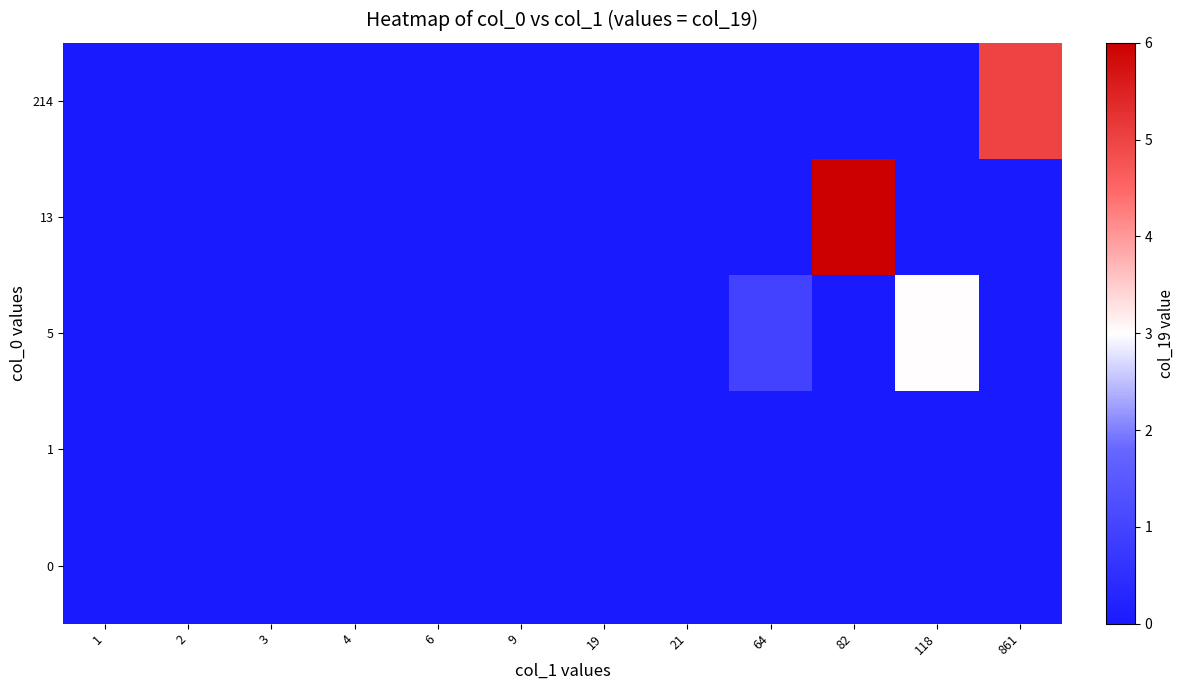

List the series in order of their peak value, highest first.

13, 214, 5, 1, 0